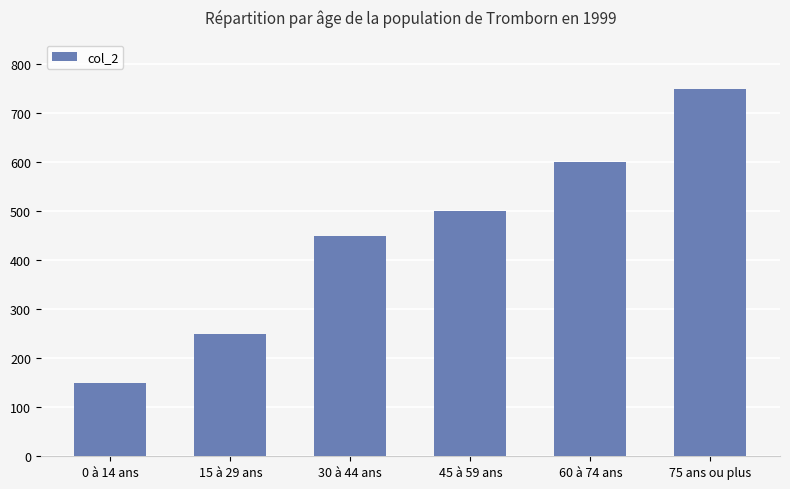

List the labels in order of value, smallest first.

0 à 14 ans, 15 à 29 ans, 30 à 44 ans, 45 à 59 ans, 60 à 74 ans, 75 ans ou plus